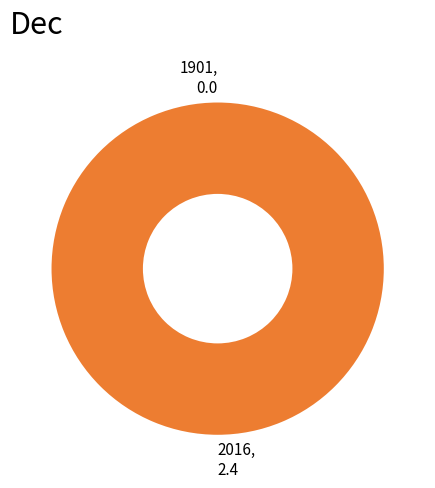

How many segments does this pie chart have?

2